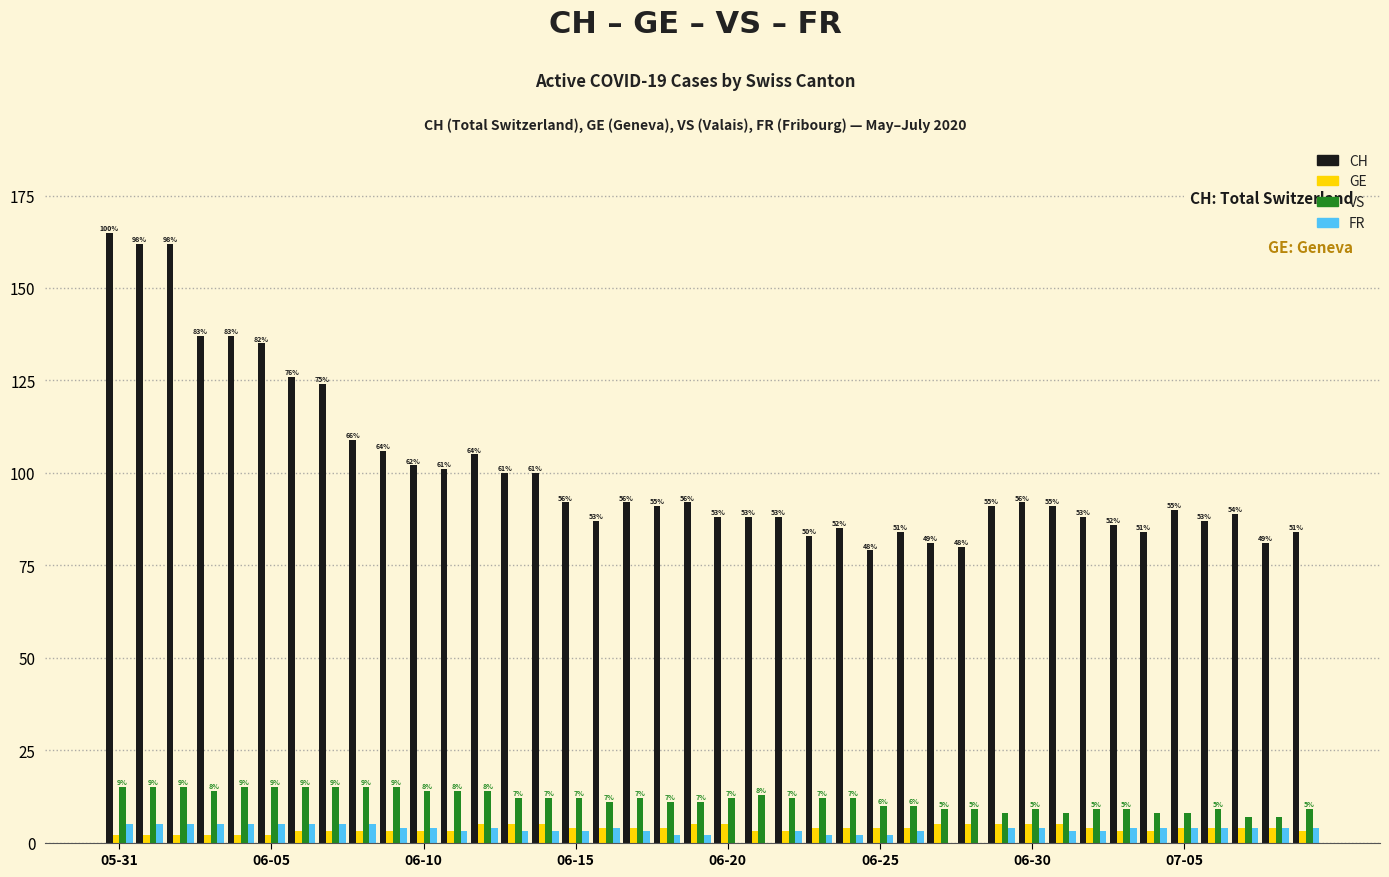

How many groups of bars are there?

40